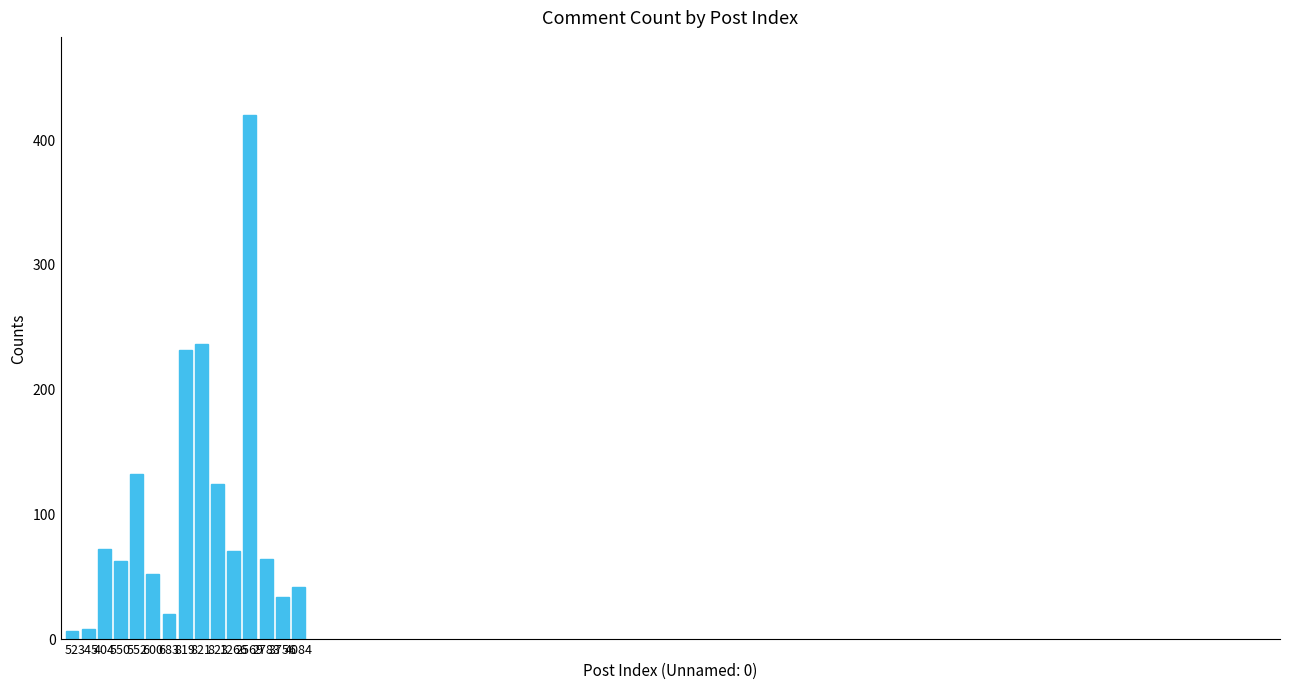

What is the value of the 15th bar from the left?

41